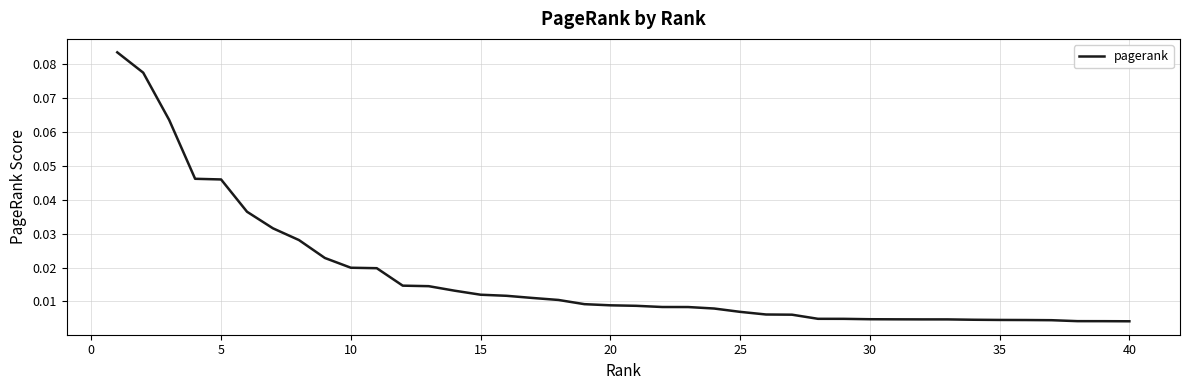

How many lines are shown in the chart?

1